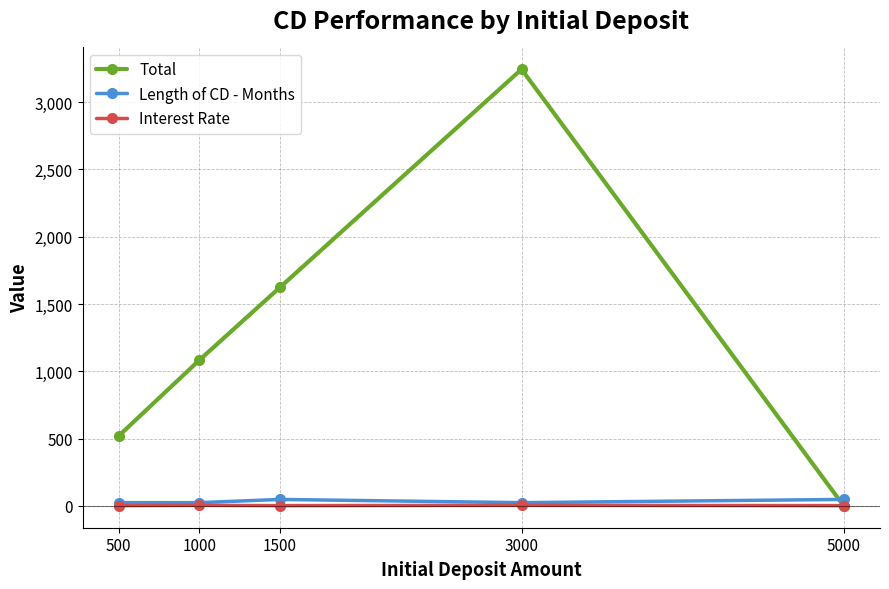

The value of Total at 5000 is 0.0. True or false?

True